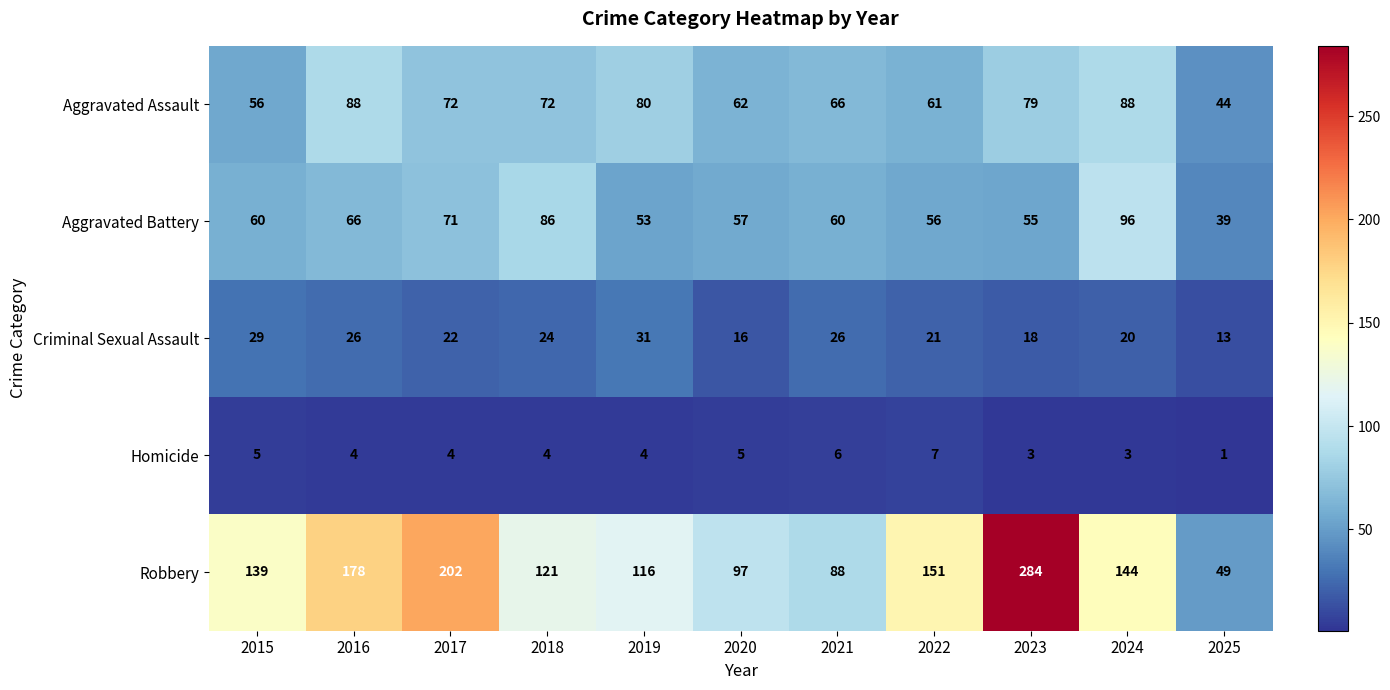

At which category does the chart reach its minimum across all series?

2025